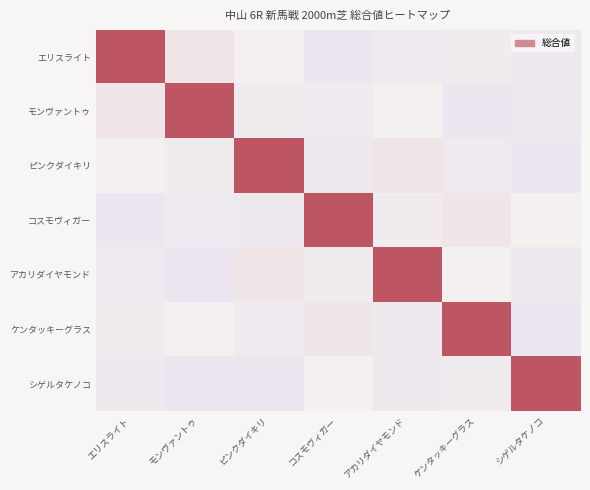

Reading right to left, what are all the values shown in this chart?

エリスライト: シゲルタケノコ=30	ケンタッキーグラス=33	アカリダイヤモンド=31	コスモヴィガー=25	ピンクダイキリ=40	モンヴァントゥ=45	エリスライト=75
モンヴァントゥ: シゲルタケノコ=30	ケンタッキーグラス=25	アカリダイヤモンド=40	コスモヴィガー=31	ピンクダイキリ=33	モンヴァントゥ=75	エリスライト=45
ピンクダイキリ: シゲルタケノコ=25	ケンタッキーグラス=31	アカリダイヤモンド=45	コスモヴィガー=30	ピンクダイキリ=75	モンヴァントゥ=33	エリスライト=40
コスモヴィガー: シゲルタケノコ=40	ケンタッキーグラス=45	アカリダイヤモンド=33	コスモヴィガー=75	ピンクダイキリ=30	モンヴァントゥ=31	エリスライト=25
アカリダイヤモンド: シゲルタケノコ=30	ケンタッキーグラス=40	アカリダイヤモンド=75	コスモヴィガー=33	ピンクダイキリ=45	モンヴァントゥ=25	エリスライト=31
ケンタッキーグラス: シゲルタケノコ=25	ケンタッキーグラス=75	アカリダイヤモンド=30	コスモヴィガー=45	ピンクダイキリ=31	モンヴァントゥ=40	エリスライト=33
シゲルタケノコ: シゲルタケノコ=75	ケンタッキーグラス=33	アカリダイヤモンド=30	コスモヴィガー=40	ピンクダイキリ=25	モンヴァントゥ=25	エリスライト=30